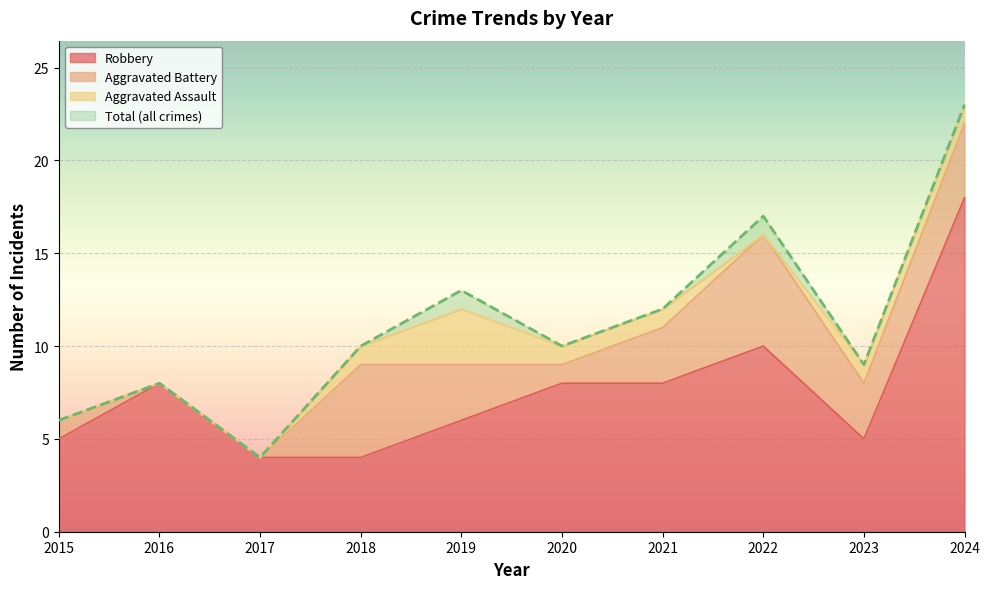

Which series has the widest spread of values?

Total